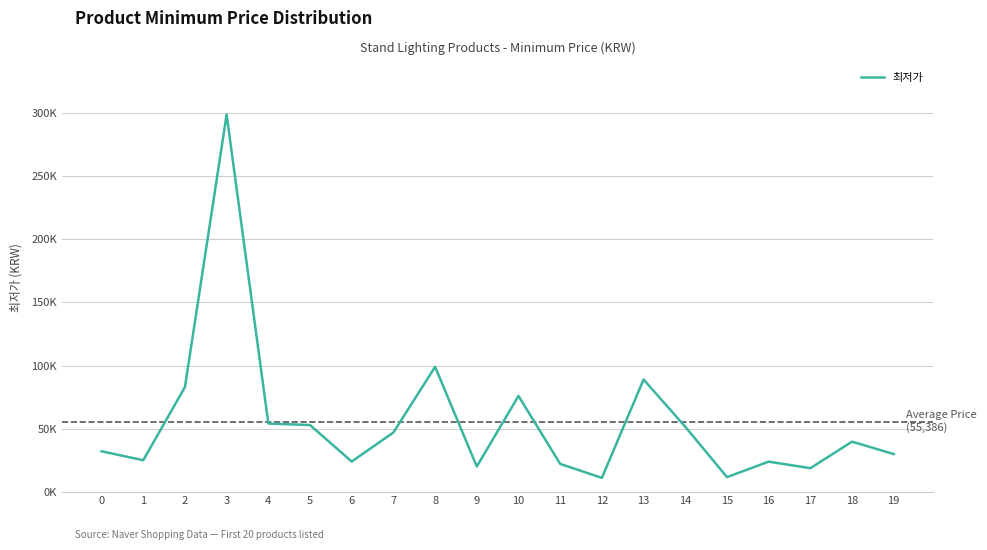

Does the chart have visible grid lines?

Yes